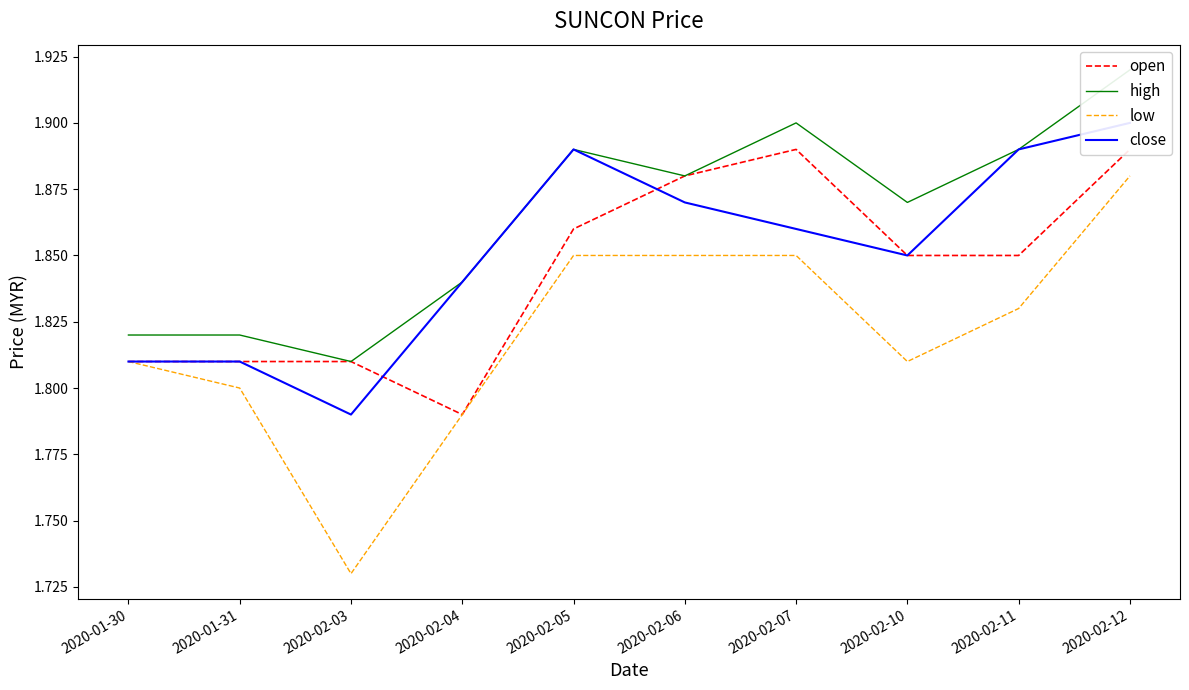

True or false: high and low intersect in this chart.

False